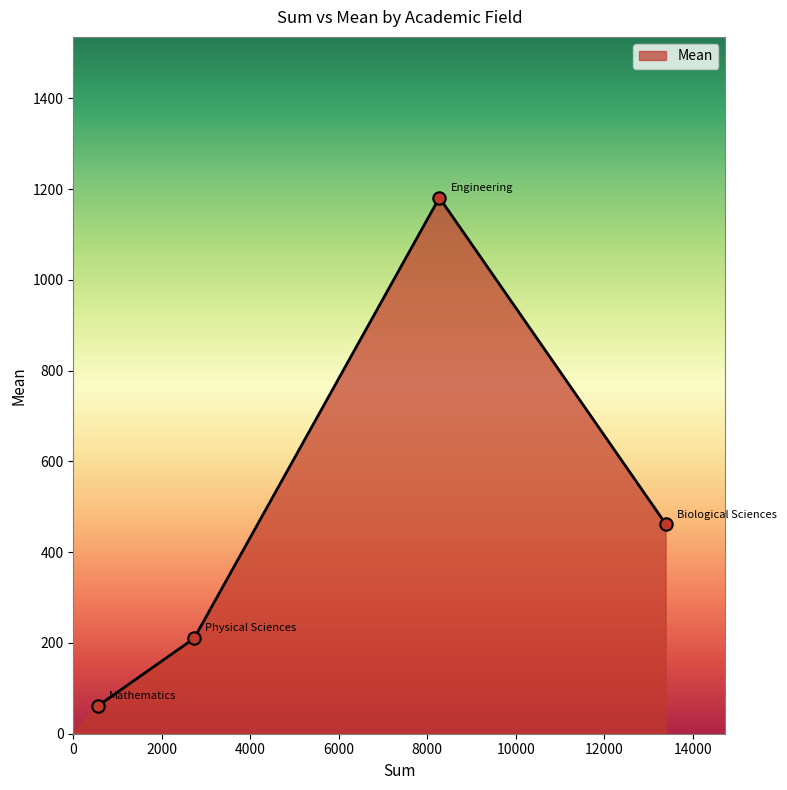

What is the difference between the second highest and second lowest values?

251